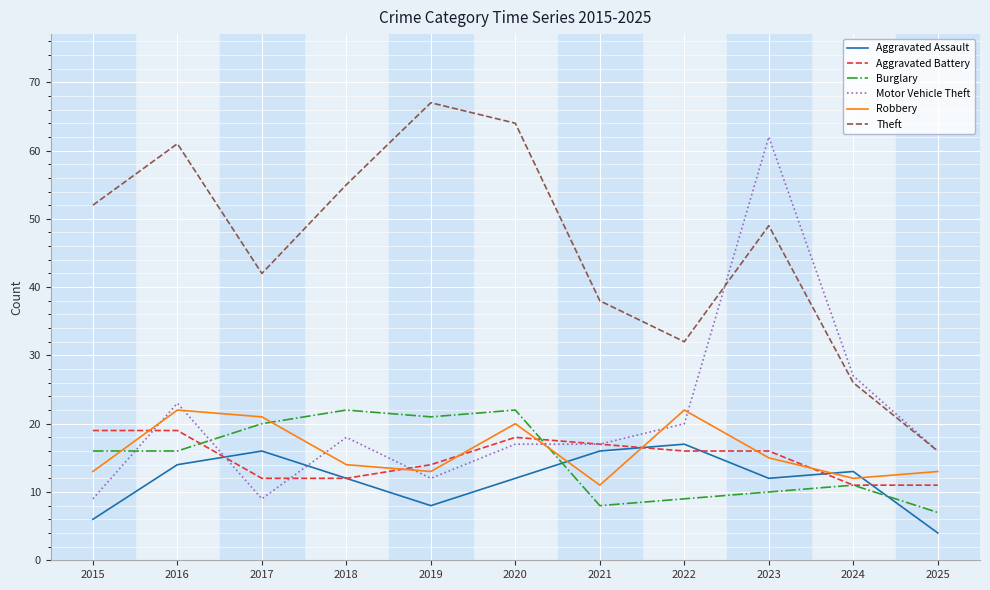

Reading left to right, transcribe all the data shown in this chart.

Aggravated Assault: 6	14	16	12	8	12	16	17	12	13	4
Aggravated Battery: 19	19	12	12	14	18	17	16	16	11	11
Burglary: 16	16	20	22	21	22	8	9	10	11	7
Motor Vehicle Theft: 9	23	9	18	12	17	17	20	62	27	16
Robbery: 13	22	21	14	13	20	11	22	15	12	13
Theft: 52	61	42	55	67	64	38	32	49	26	16